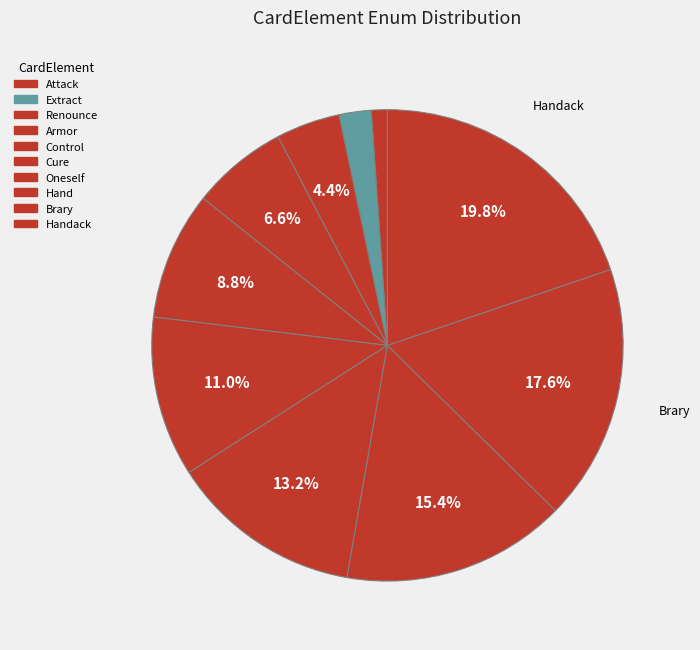

How many slices are in this pie chart?

10